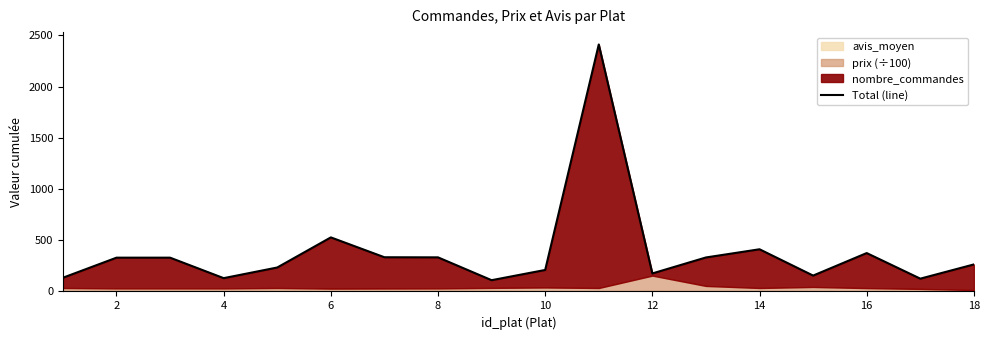

How many interior local valleys (lower than both neighbors) does the data have?

5